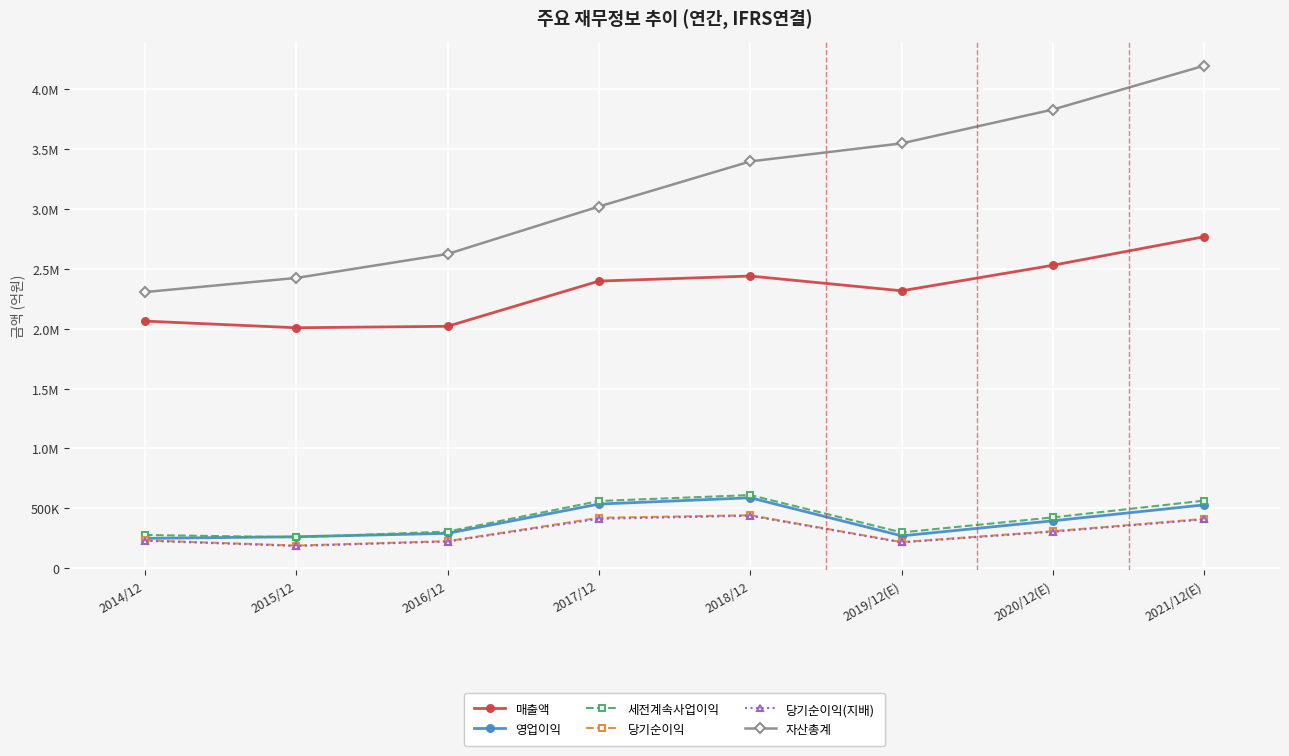

Is this an area chart (filled region under the line)?

No